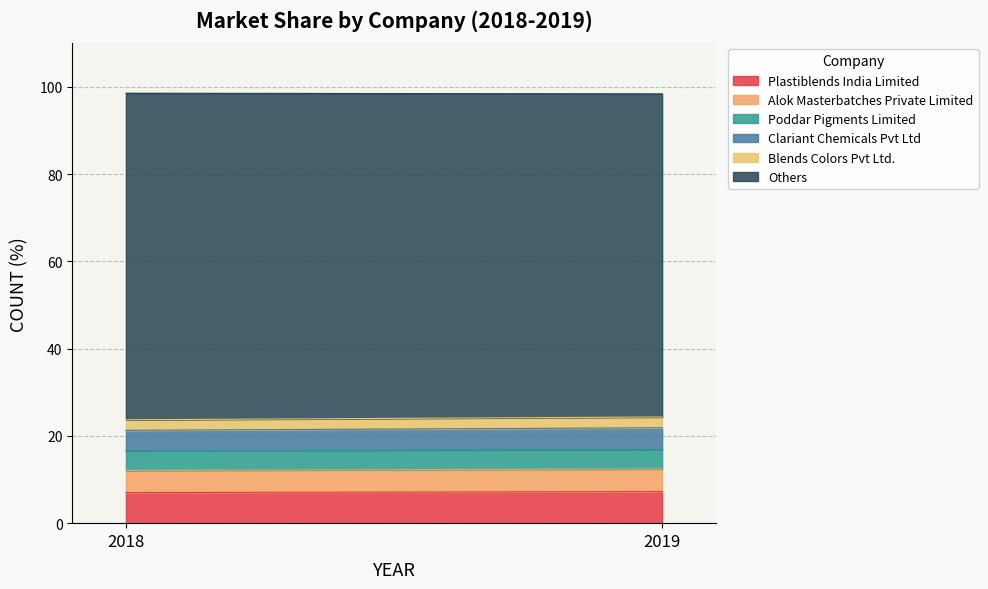

What is the sum of all Others values?

148.9